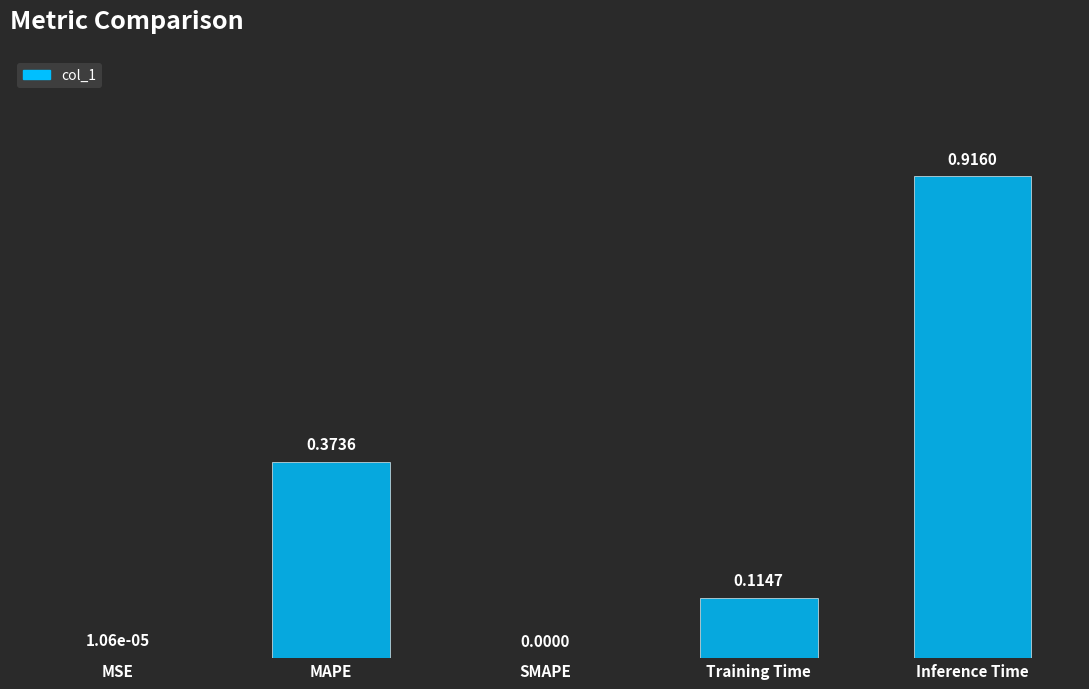

How many values are above zero?

4